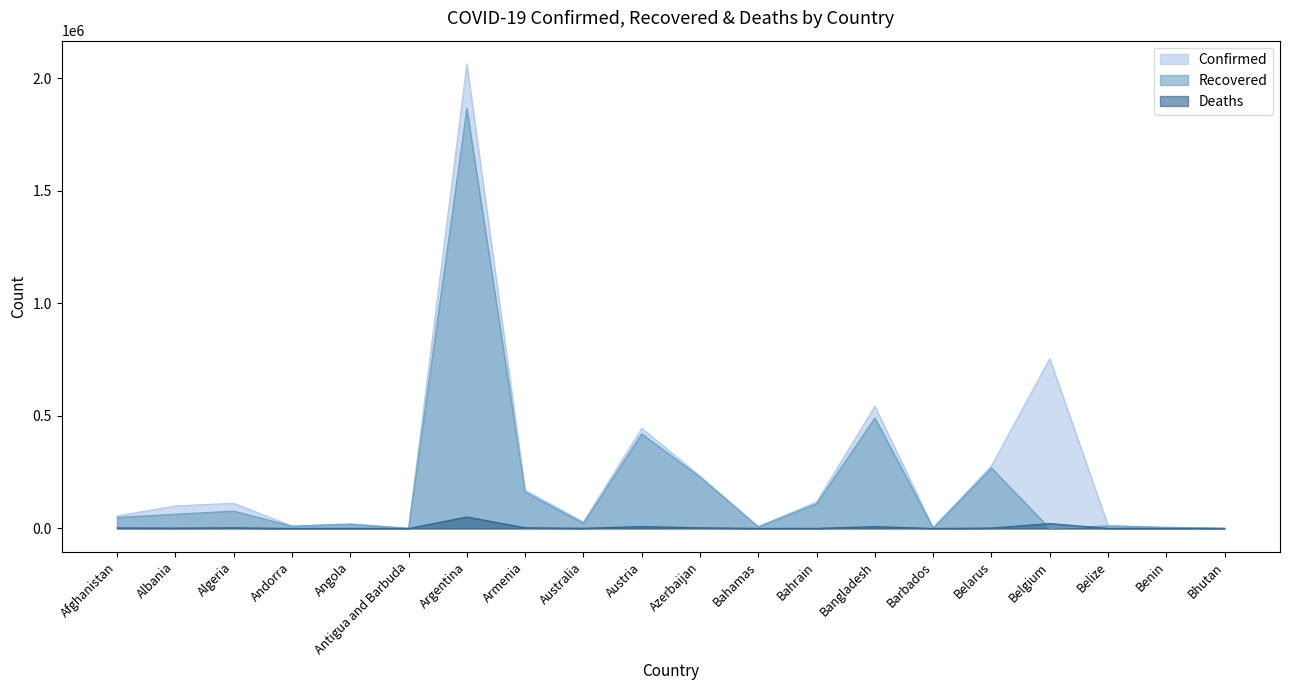

True or false: Deaths and Confirmed cross at least once.

False